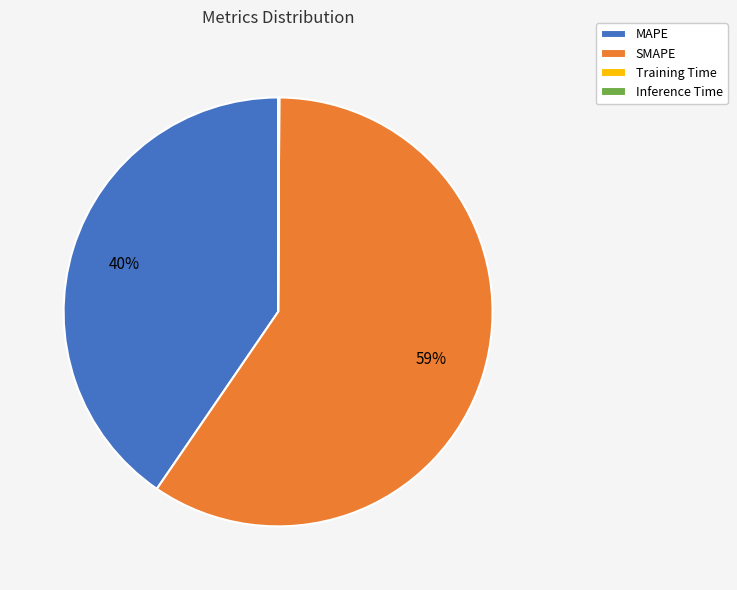

To the nearest percent, what is the average slice percentage?

25%